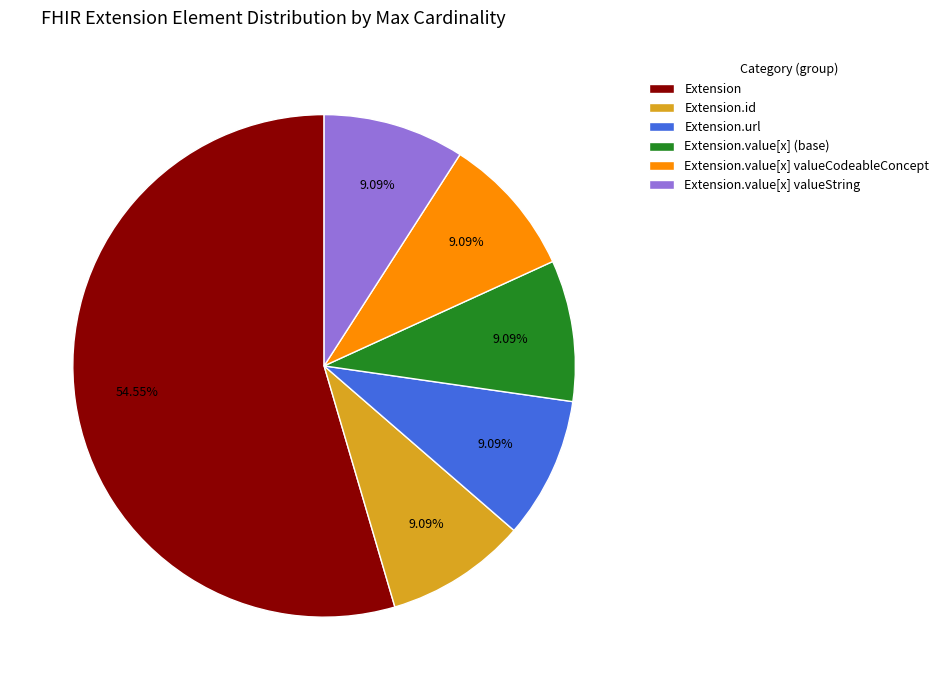

How many slices are in this pie chart?

6